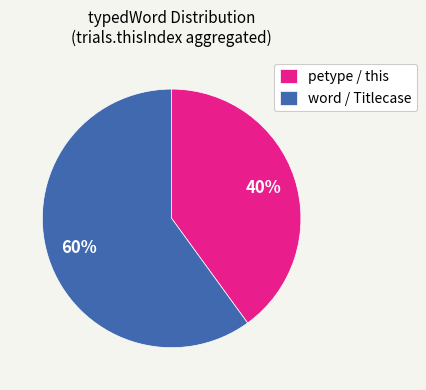

To the nearest percent, what is the average slice percentage?

50%